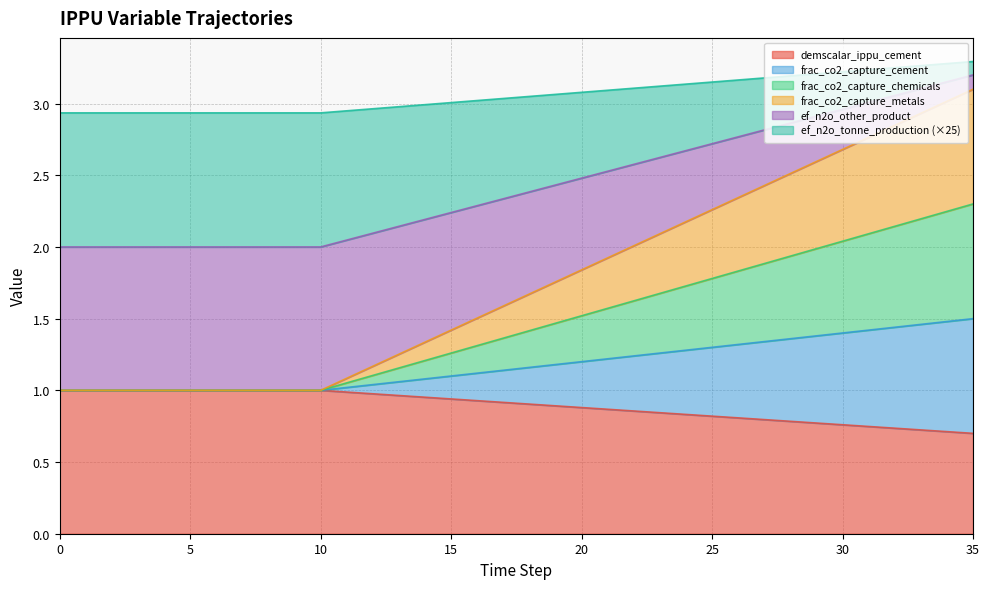

What is the difference between the maximum and minimum values in the demscalar_ippu_cement series?

0.3